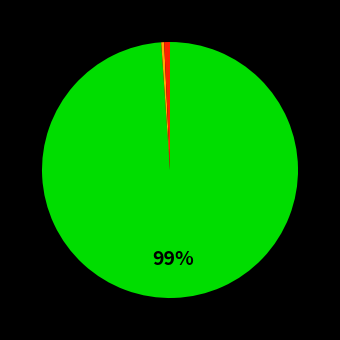

To the nearest percent, what is the difference between the largest and smallest slice percentages?

99%